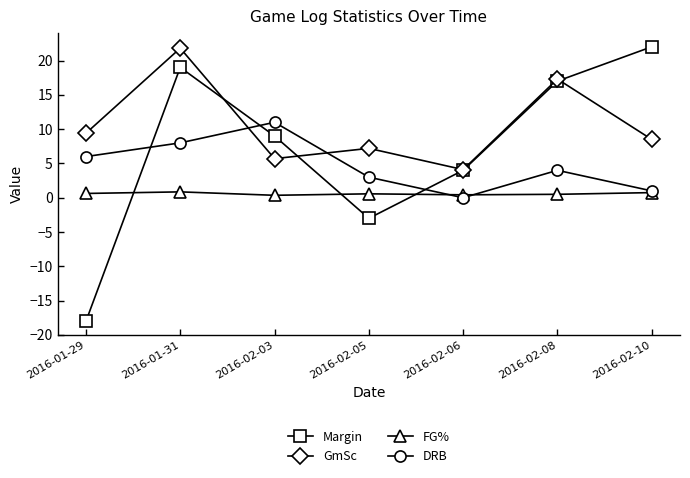

True or false: DRB and FG% cross at least once.

True